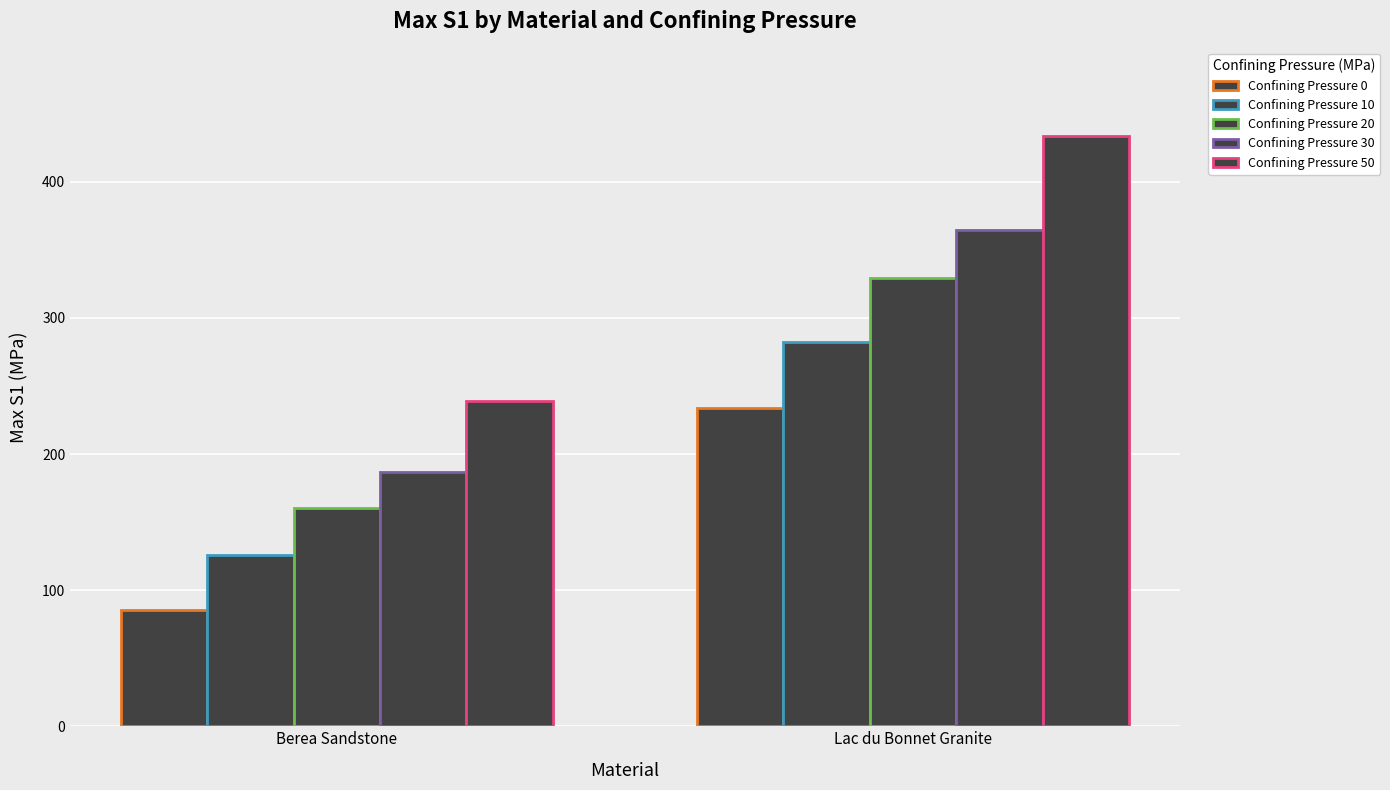

What is the sum of all Confining Pressure 30 values?

551.3